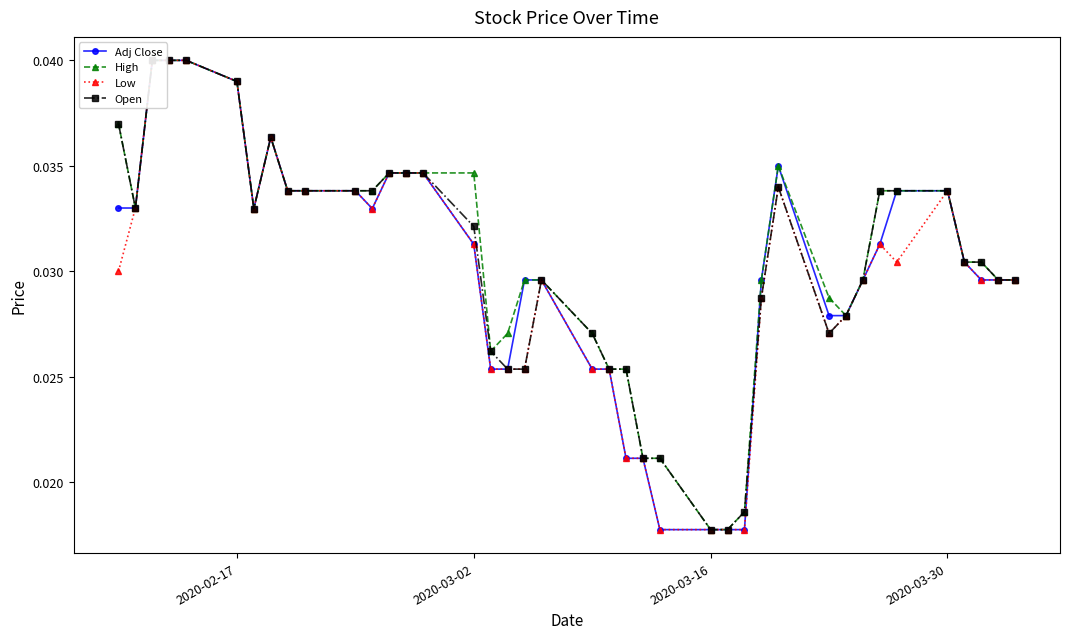

True or false: Open has a value of 0.0 at 11.

False